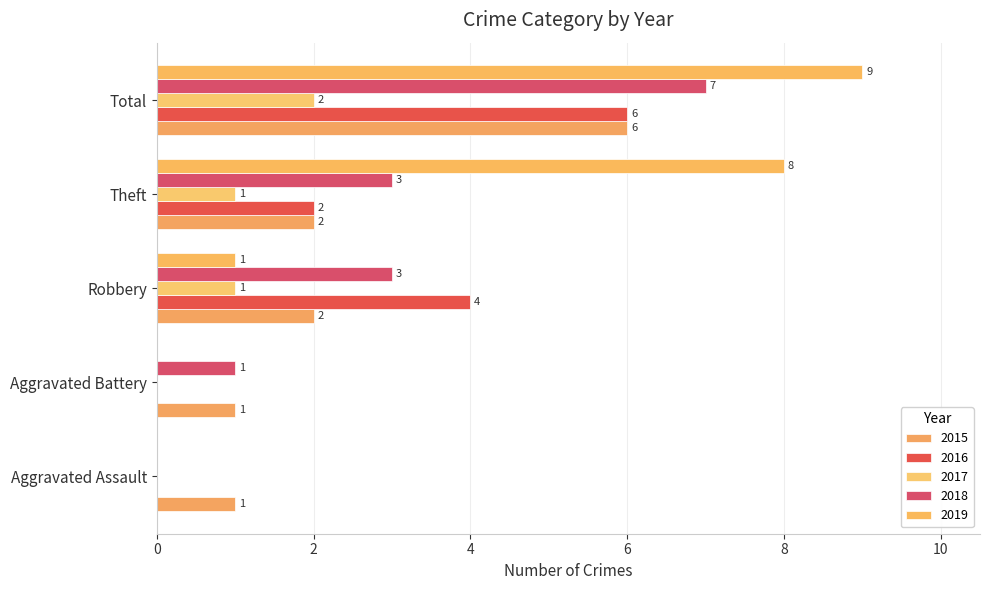

What is the sum of all 2016 values?

12